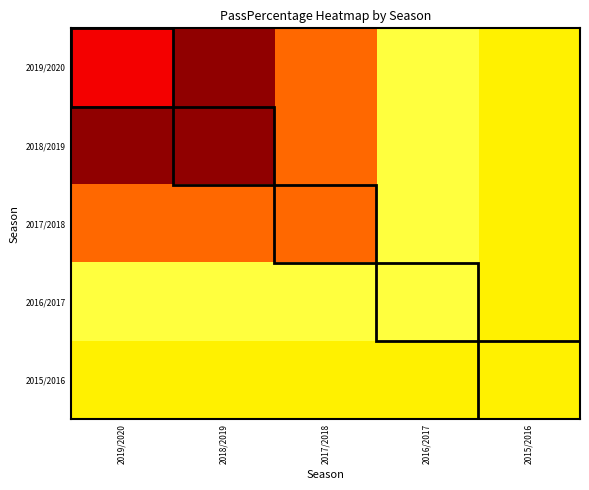

Between 2015/2016 and 2018/2019, which is larger?

2018/2019